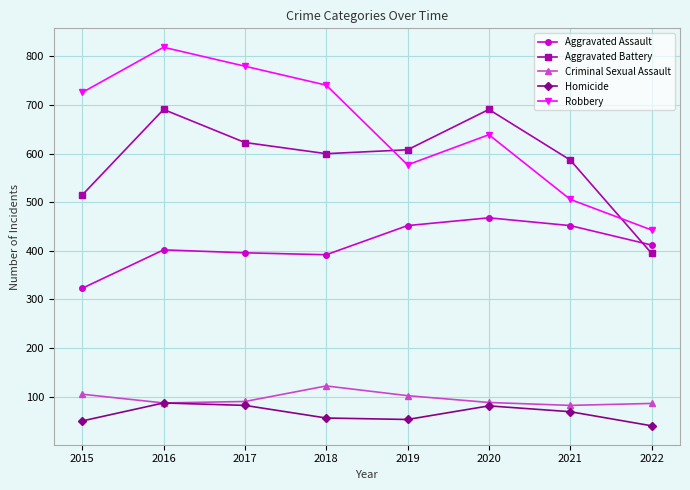

At which label does Homicide first exceed 69?

2016